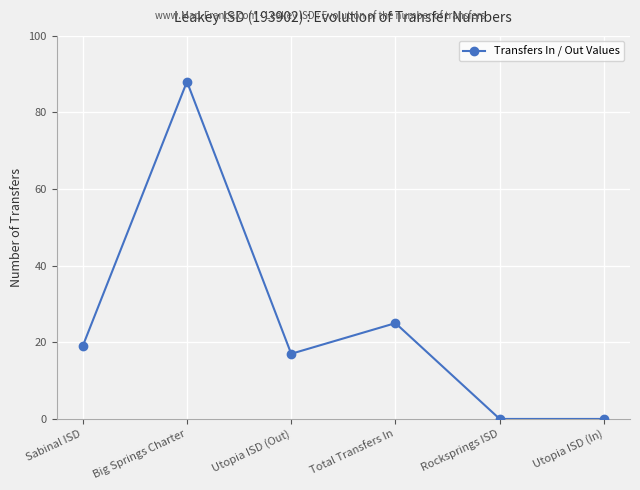

At which category does the data reach its first local peak?

Big Springs Charter